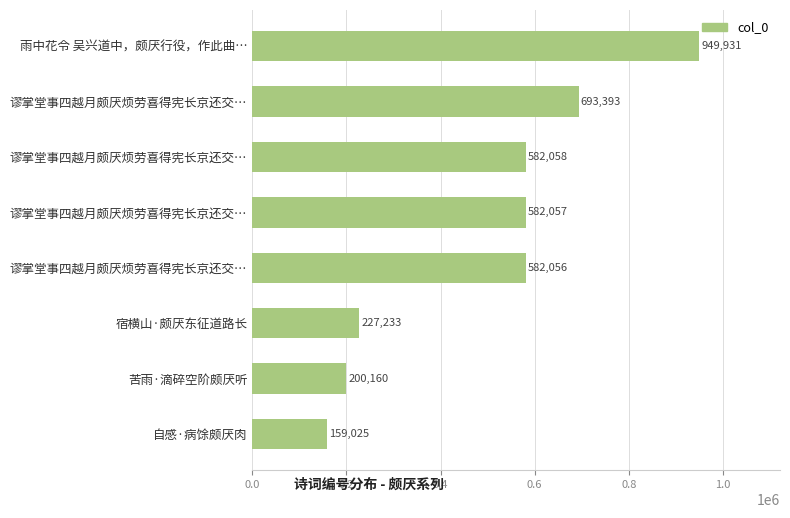

Does the chart contain any negative values?

No